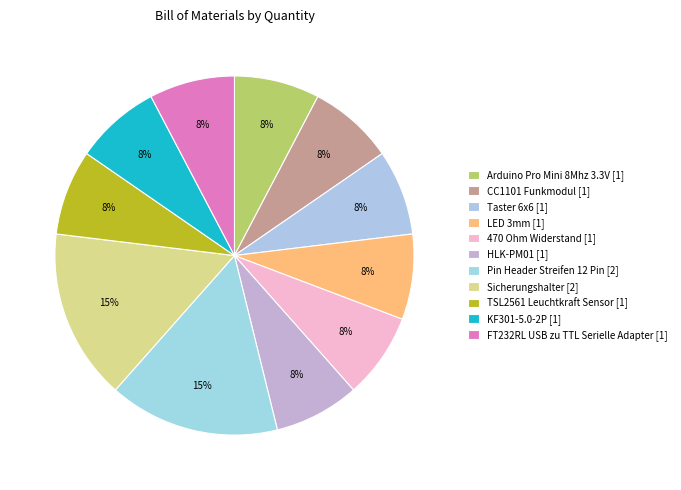

What percentage is the Pin Header Streifen 12 Pin slice, to the nearest percent?

15%